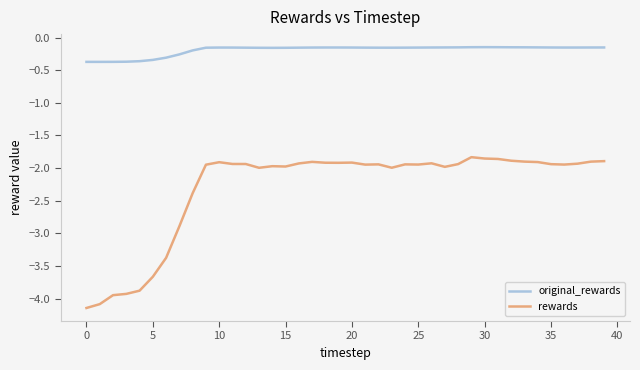

True or false: rewards and original_rewards intersect in this chart.

False